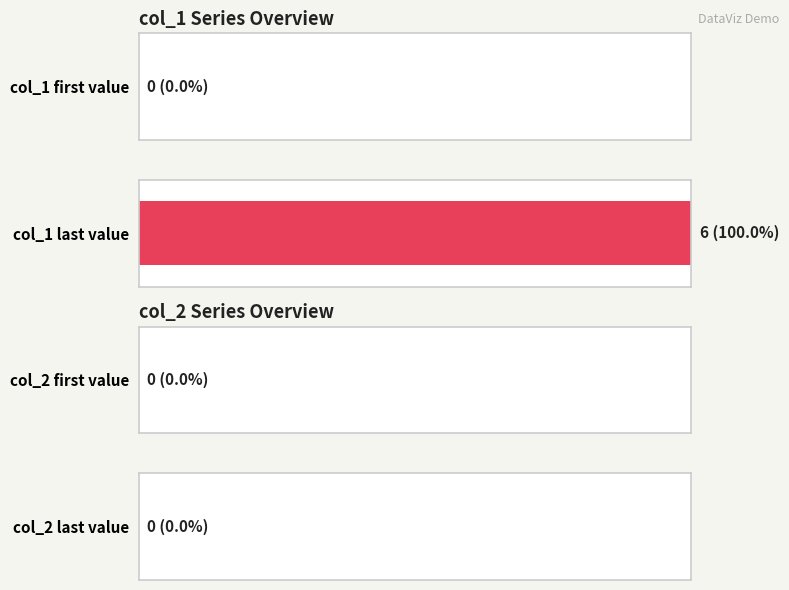

Which series has the largest total across all categories?

col_1